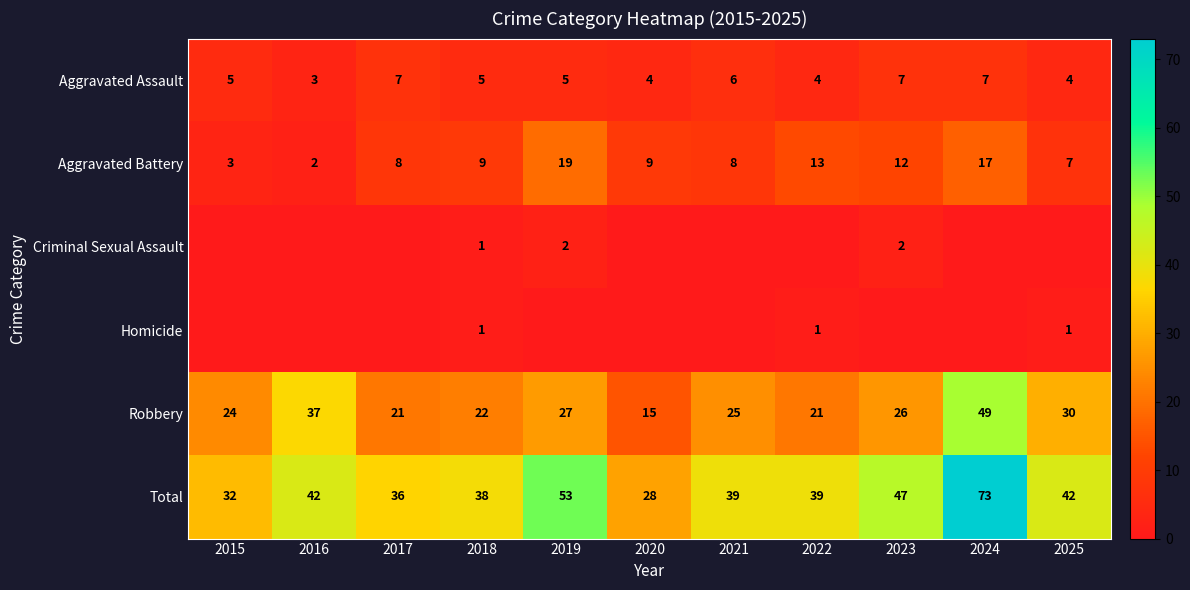

What is the total value across all series at 2021?

78